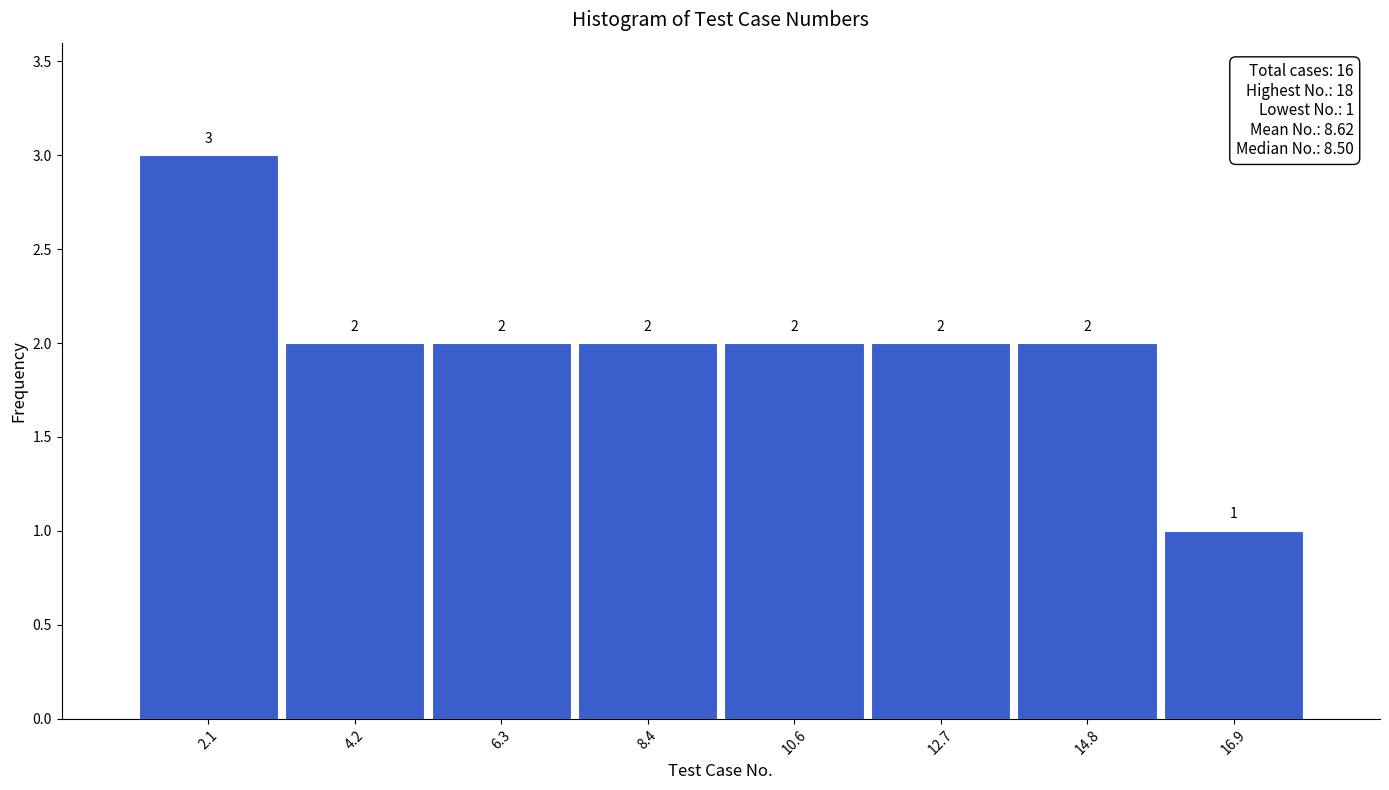

Reading left to right, list every bar in this chart as the range it spans on the x-axis followed by its height. The bar edges are not printed on the chart, so give them approximately, as read against the axis.

1.0 to 3.0: 3
3.0 to 5.5: 2
5.5 to 7.5: 2
7.5 to 9.5: 2
9.5 to 11.5: 2
11.5 to 14.0: 2
14.0 to 16.0: 2
16.0 to 18.0: 1